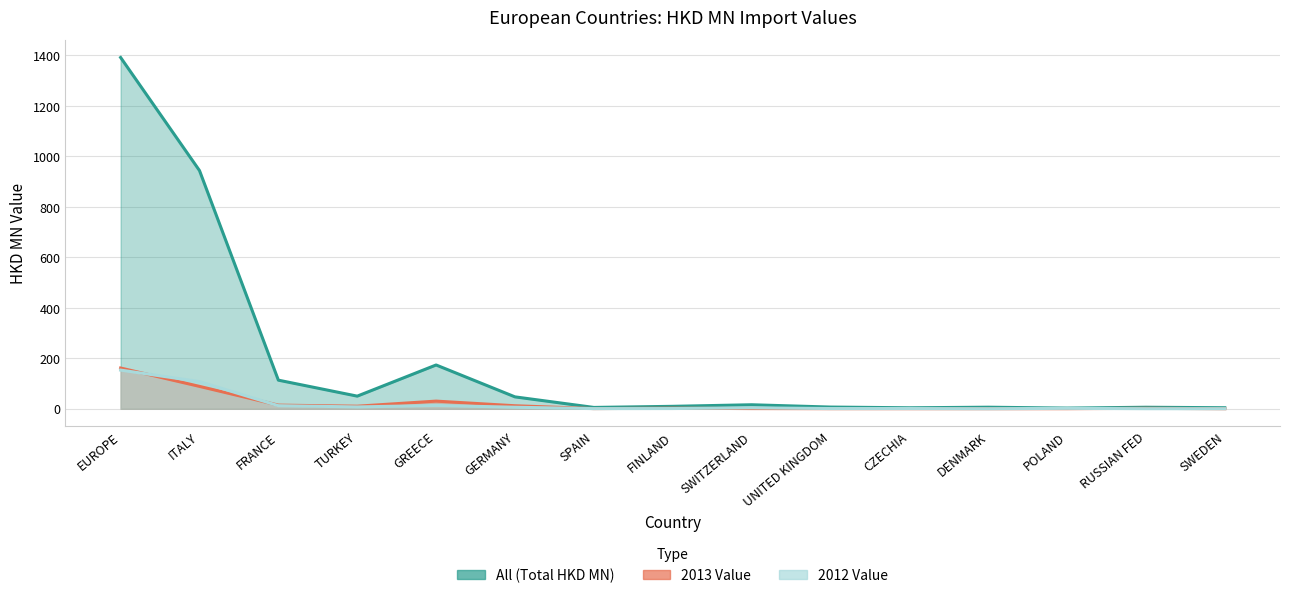

How many lines are shown in the chart?

3